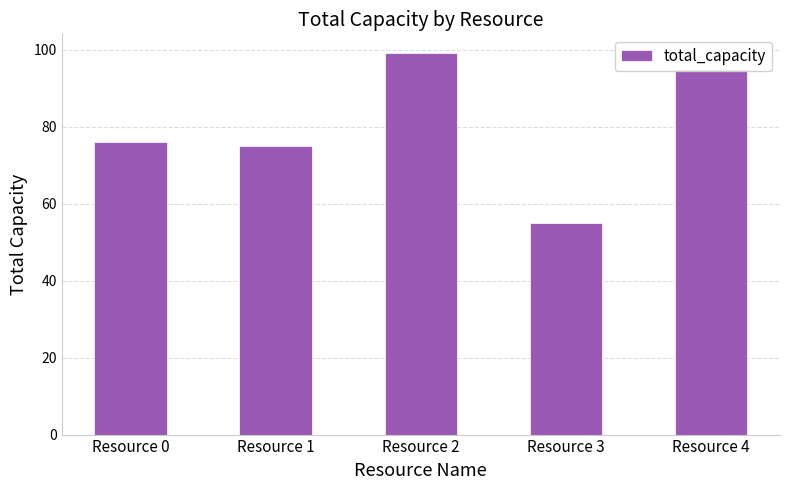

What is the maximum value shown in the chart?

99